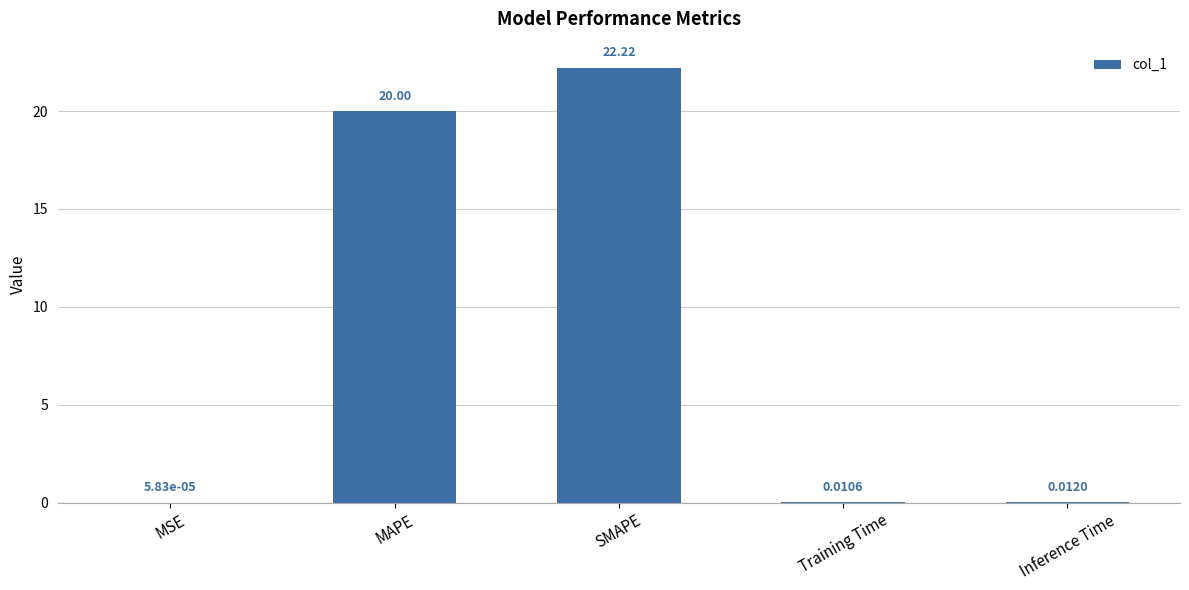

Where is the data nearest to the value 11?

MAPE